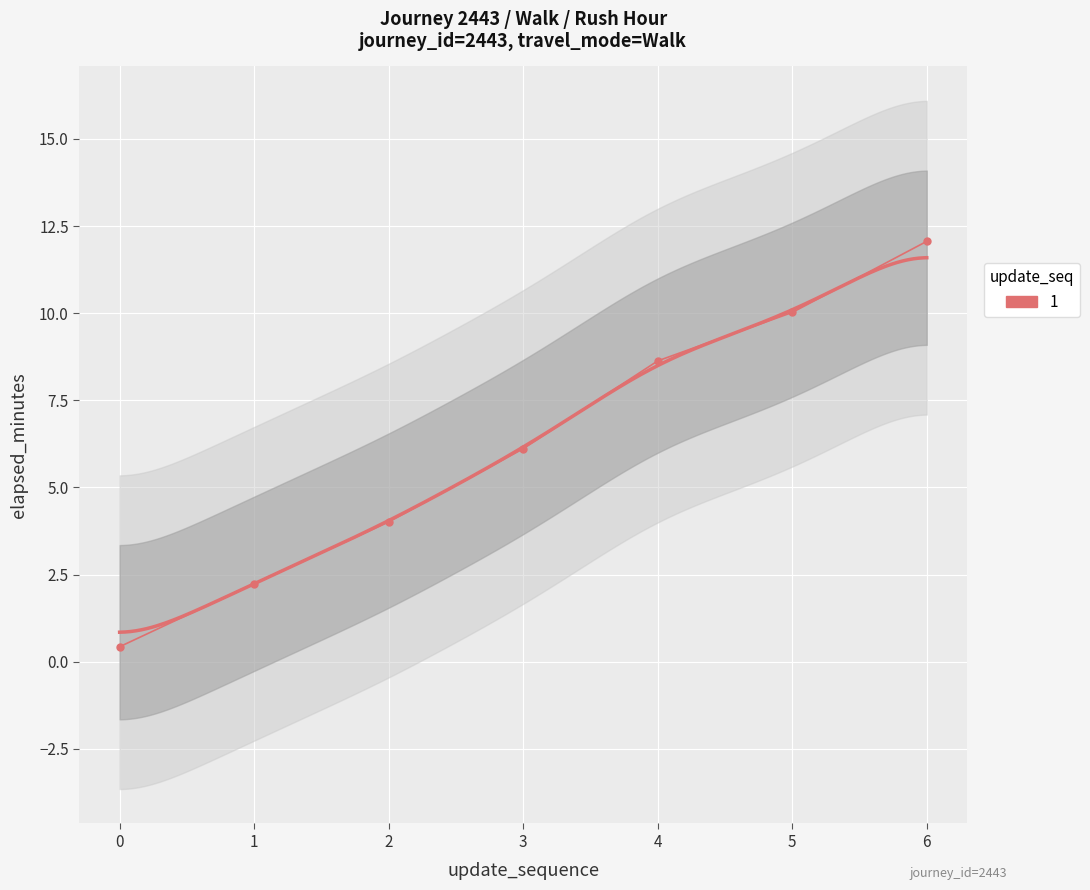

List the labels in order of value, smallest first.

0, 1, 2, 3, 4, 5, 6